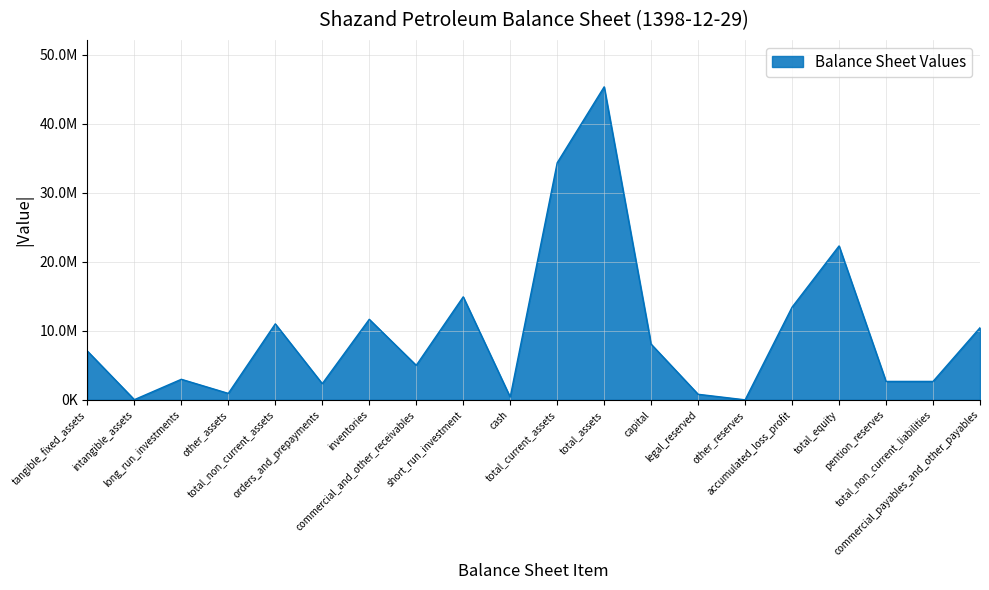

Does the chart have visible grid lines?

Yes